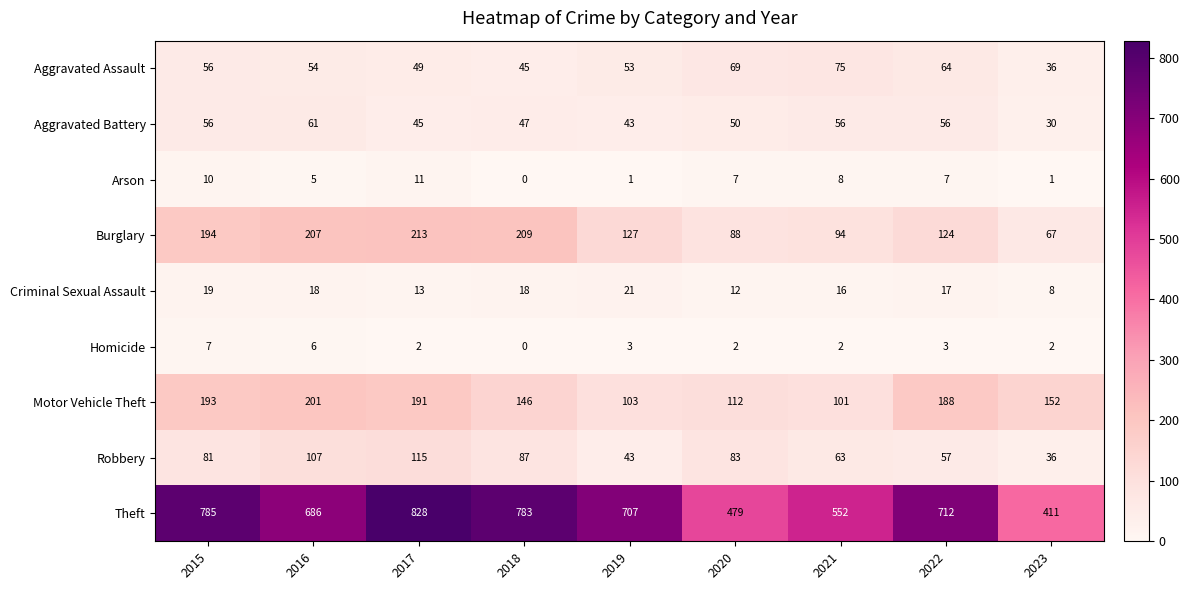

What is the difference between the second highest and minimum values in the Arson series?

10